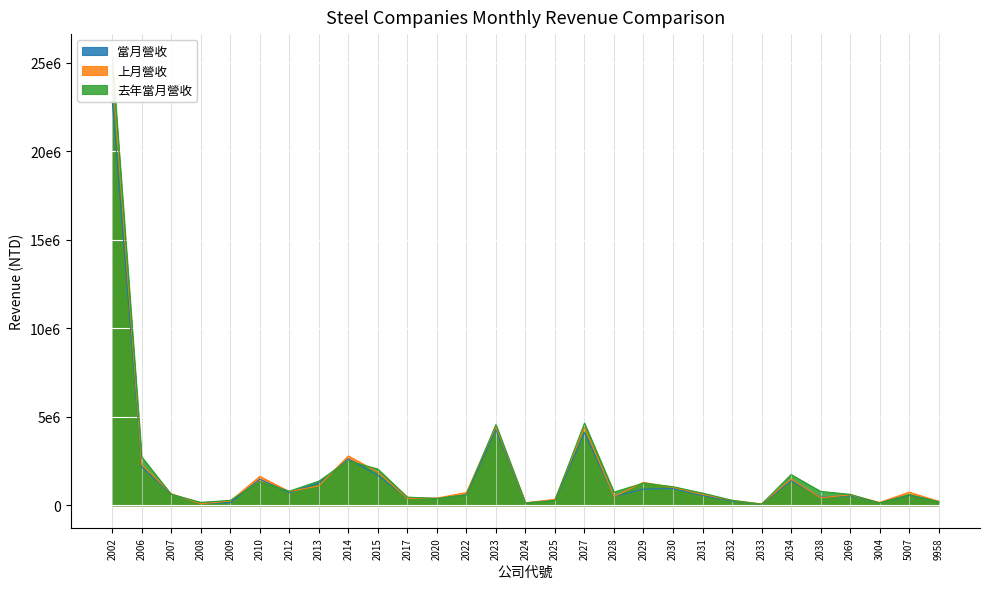

How many lines are shown in the chart?

3